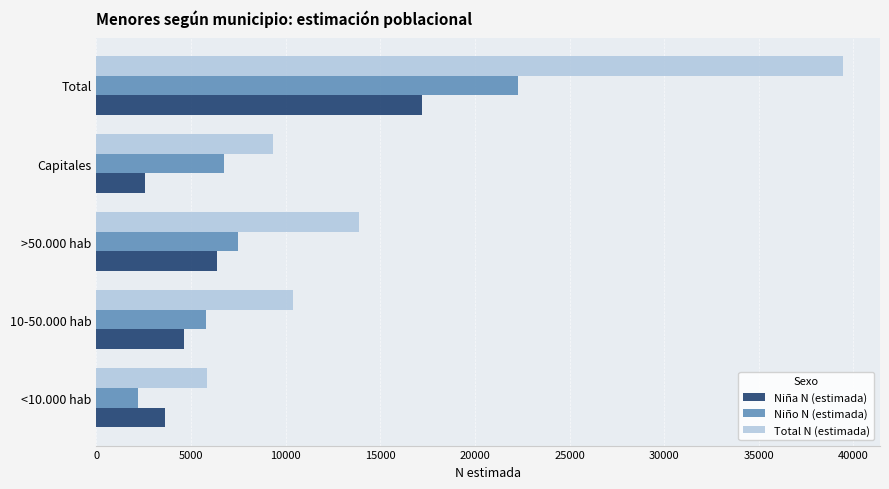

How many data points does each series have?

5